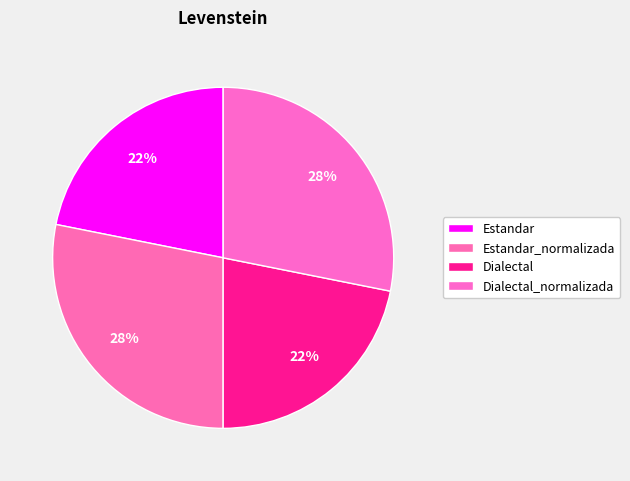

Which has a higher value, Estandar_normalizada or Dialectal?

Estandar_normalizada